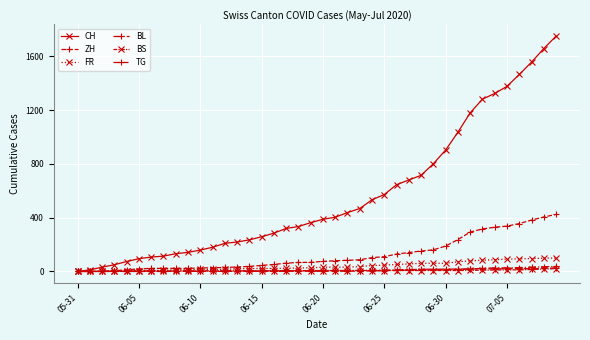

True or false: BL and CH intersect in this chart.

False